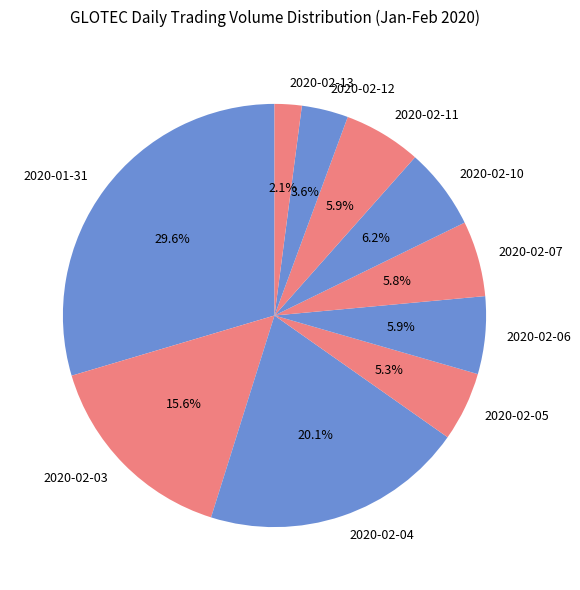

The 2020-02-11 slice represents 6% of the pie. True or false?

True